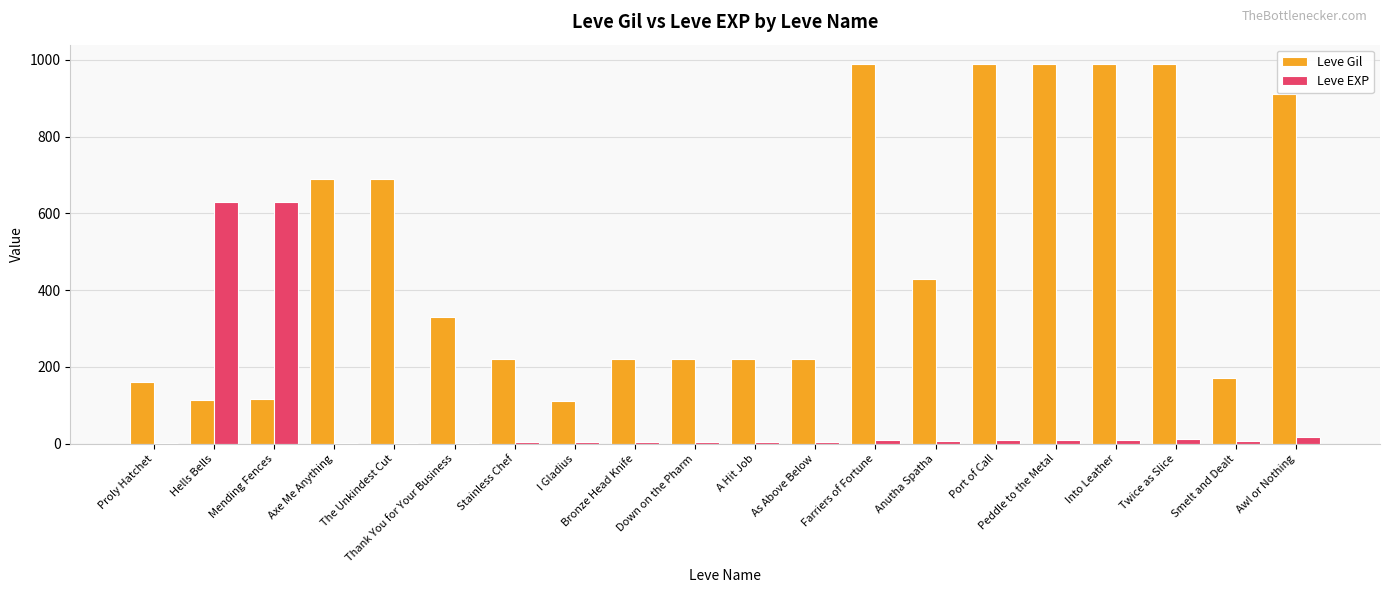

What is the approximate value of Leve EXP at The Unkindest Cut?

1